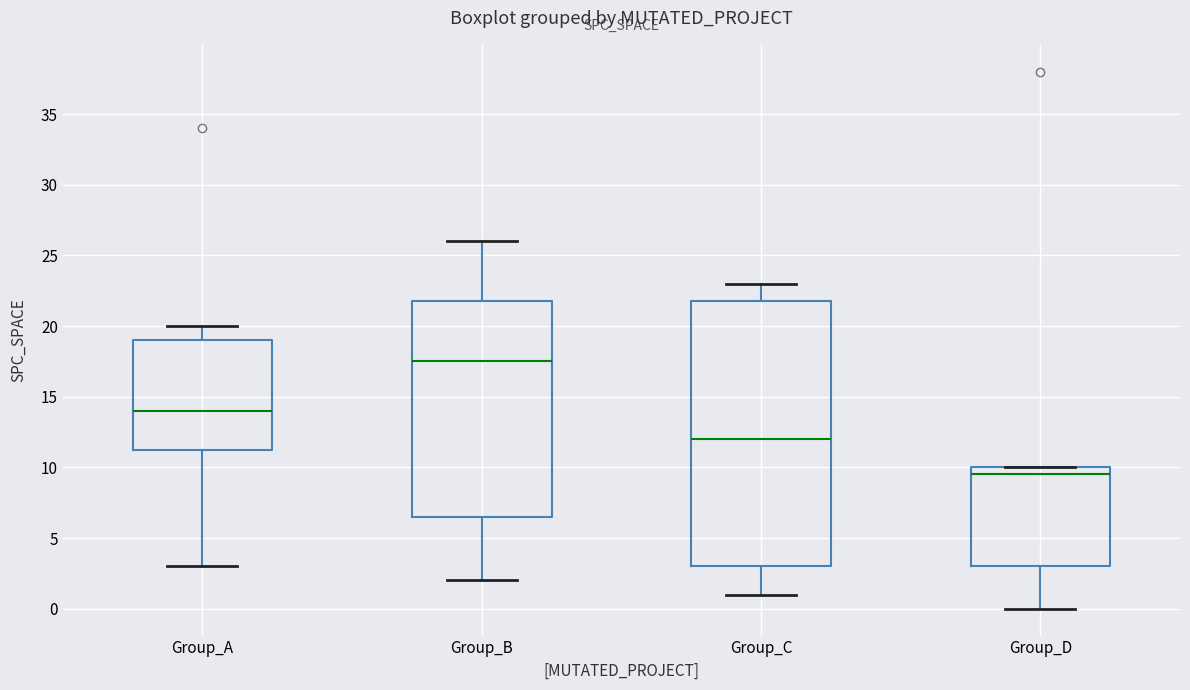

Reading left to right, read every box against the y-axis: the position of its median line, the range the box covers, and the ends of its whiskers. The values are not printed on the chart, so give them approximately, as read against the axis.

Group_A: median 14.0, box 11.5 to 19.0, whiskers 3.0 to 20.0
Group_B: median 17.5, box 6.5 to 22.0, whiskers 2.0 to 26.0
Group_C: median 12.0, box 3.0 to 22.0, whiskers 1.0 to 23.0
Group_D: median 9.5, box 3.0 to 10.0, whiskers 0.0 to 10.0